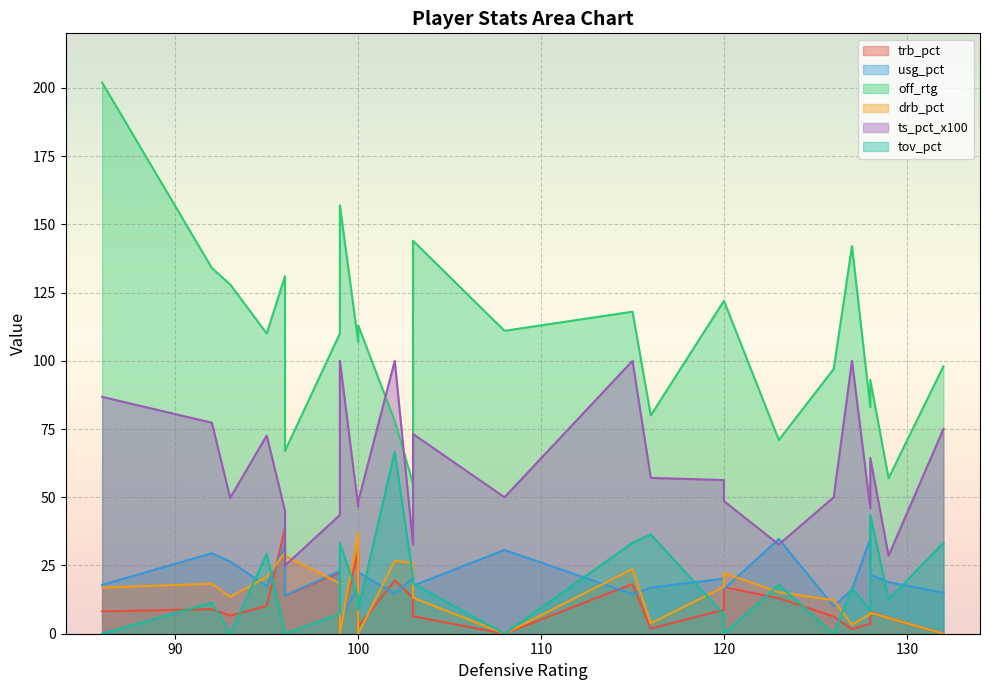

What is the sum of all tov_pct values?

418.4